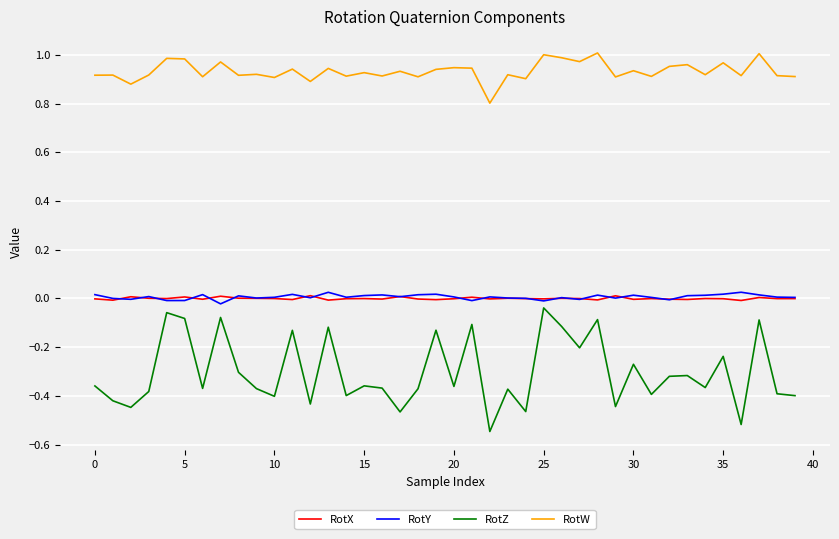

True or false: RotX and RotW intersect in this chart.

False